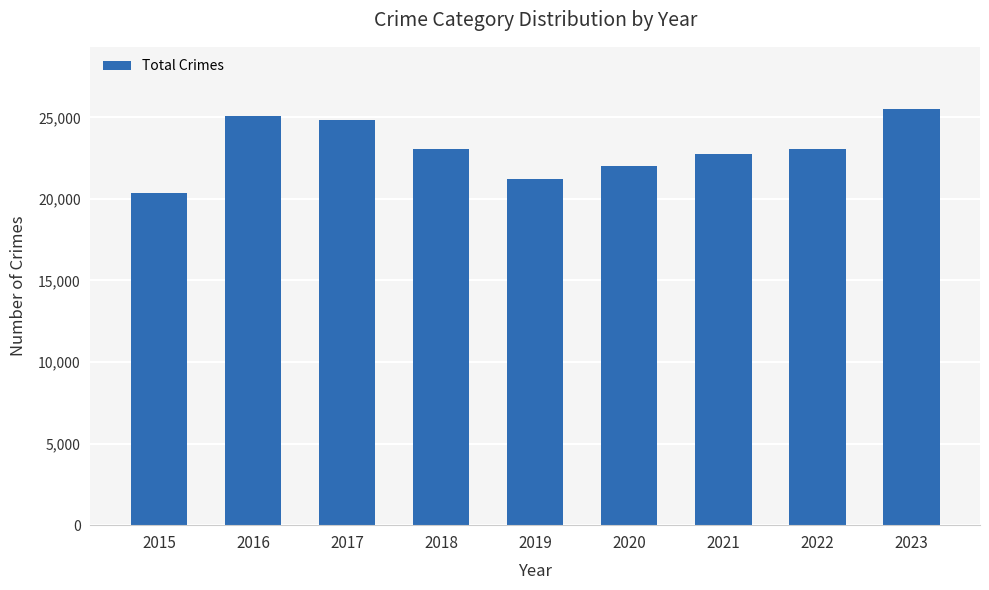

Does the chart contain stacked bars?

No